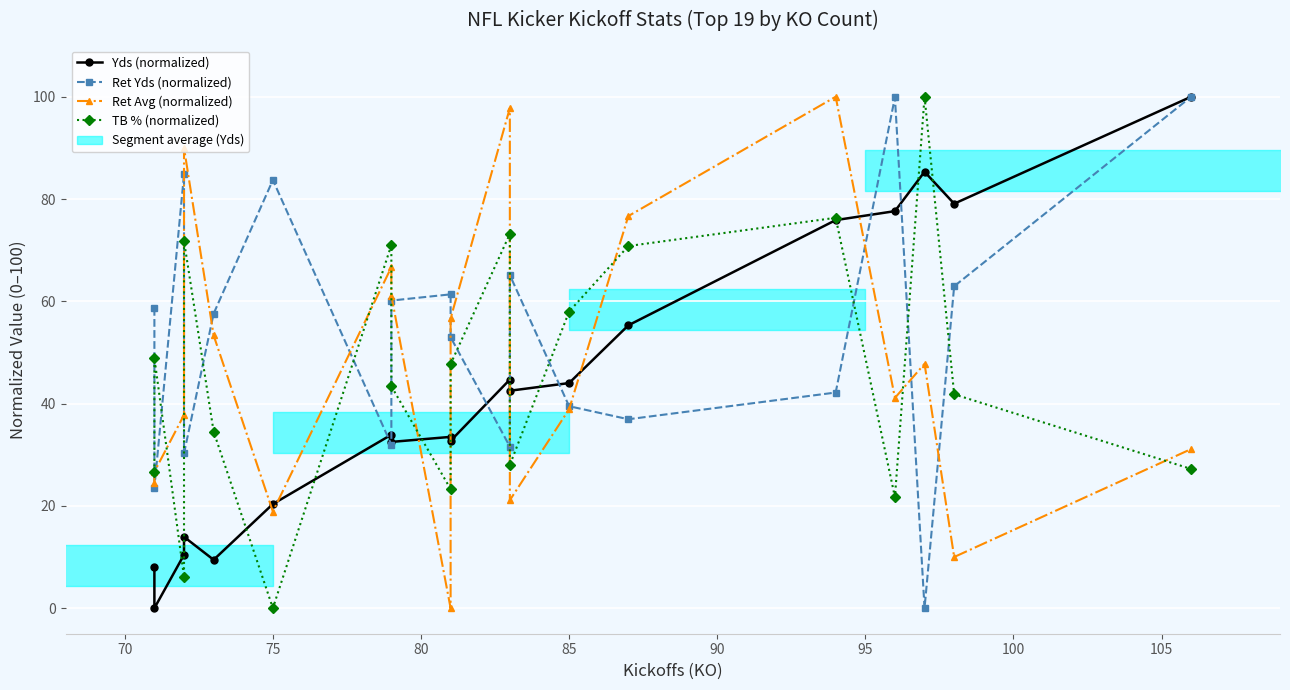

What is the value of the Ret Avg (normalized) point at the 14th from the left?

76.7